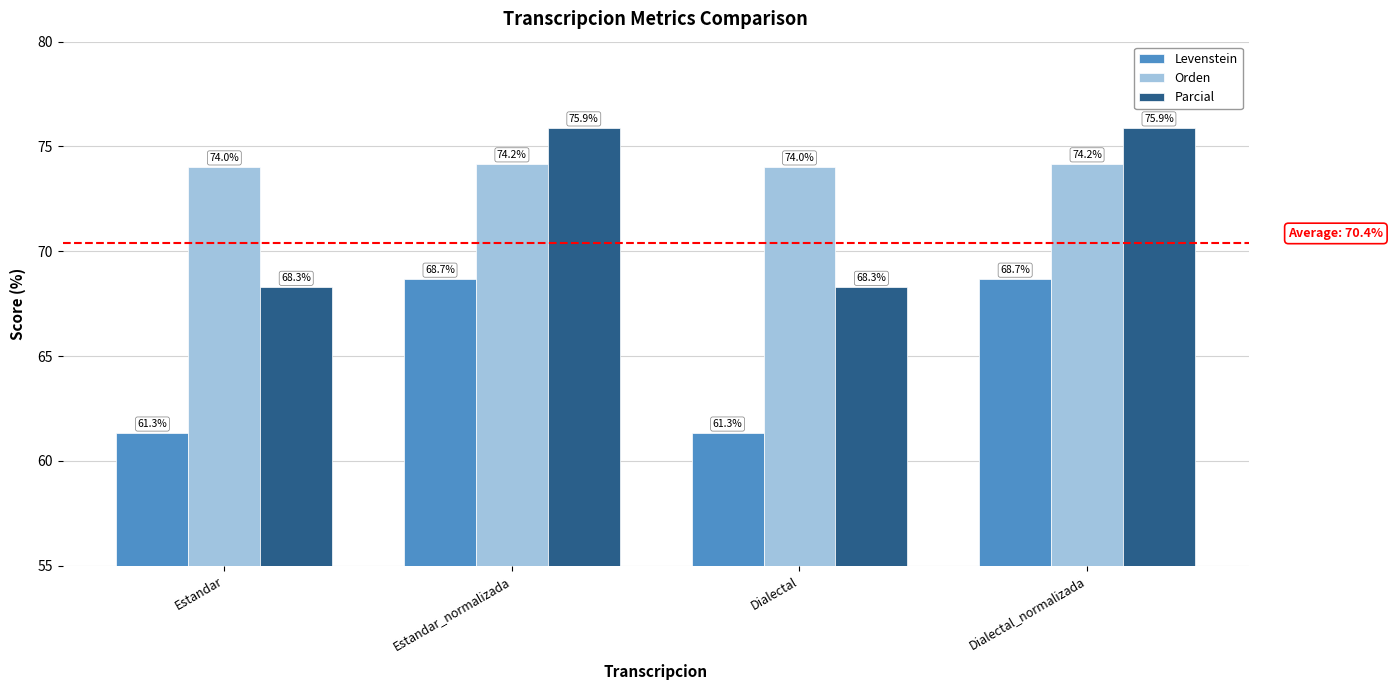

Reading left to right, transcribe all the data shown in this chart.

Levenstein: 61.3	68.7	61.3	68.7
Orden: 74.0	74.2	74.0	74.2
Parcial: 68.3	75.9	68.3	75.9